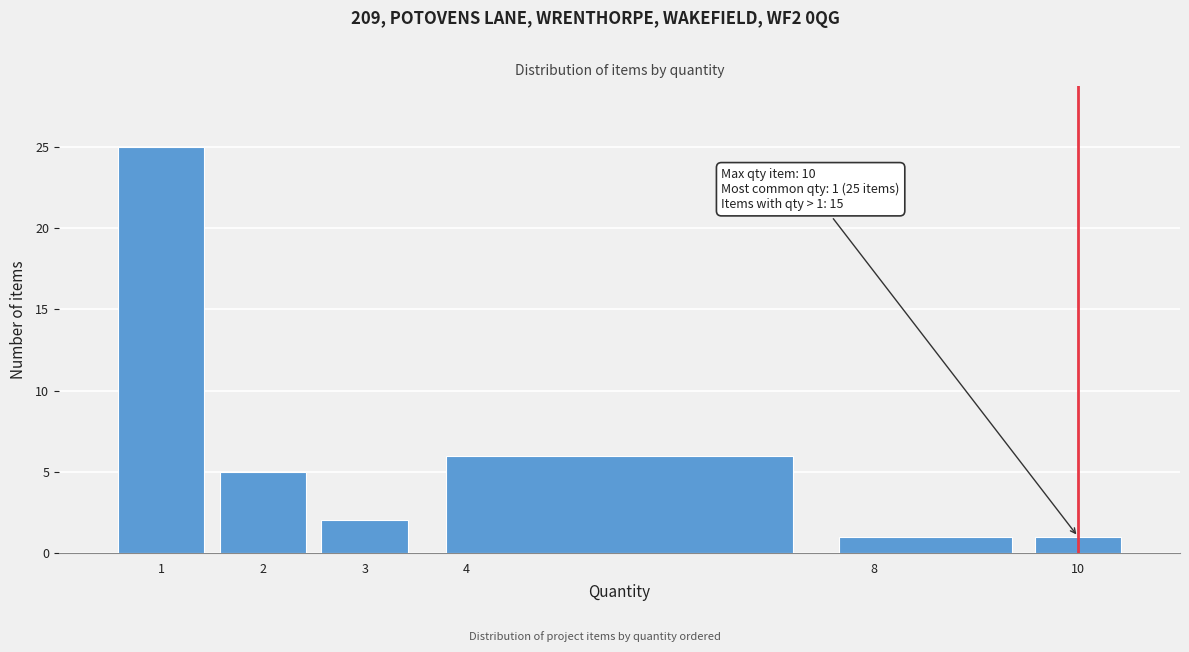

Over which range of the x-axis is the bar tallest?

0.5 to 1.5